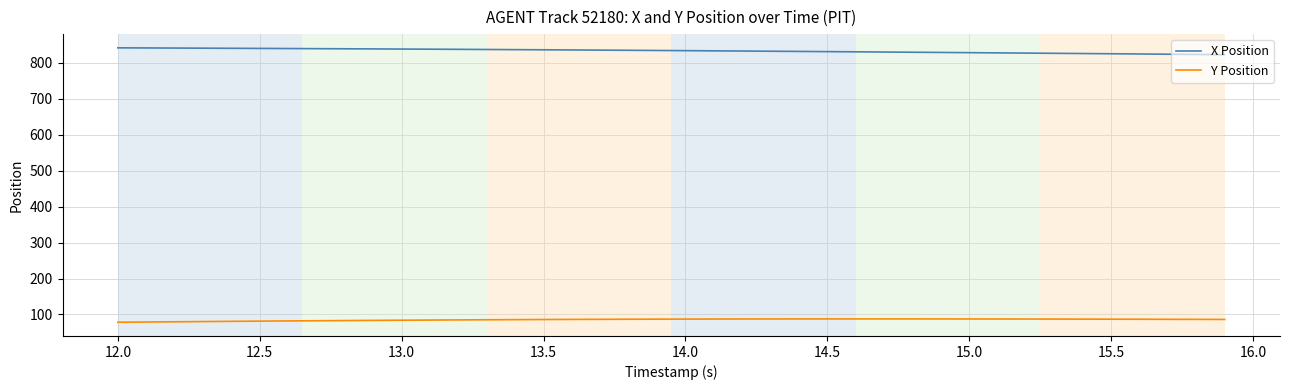

True or false: Y Position and X Position intersect in this chart.

False